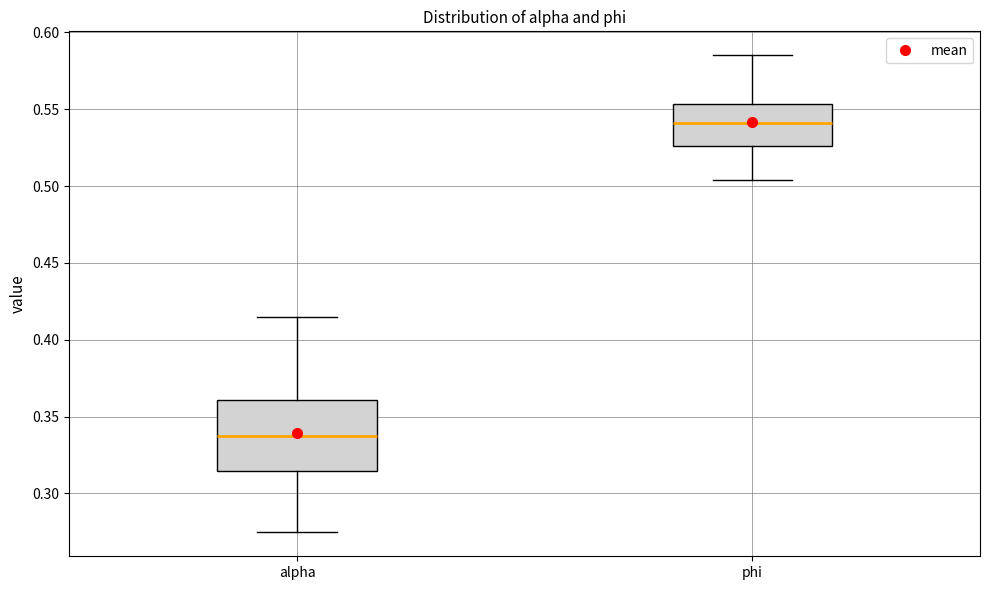

Where is the upper edge of the box for alpha on the y-axis? The values are not printed on the chart, so give them approximately, as read against the axis.

0.360